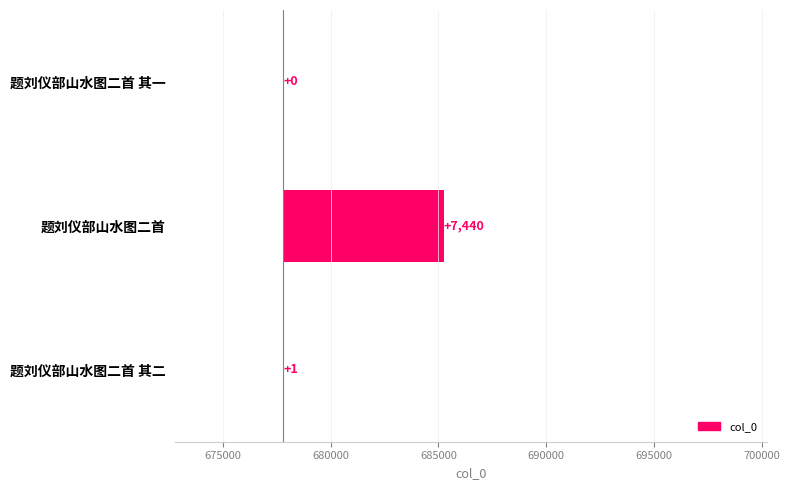

What is the change in value from 675000 to 680000?

-7439